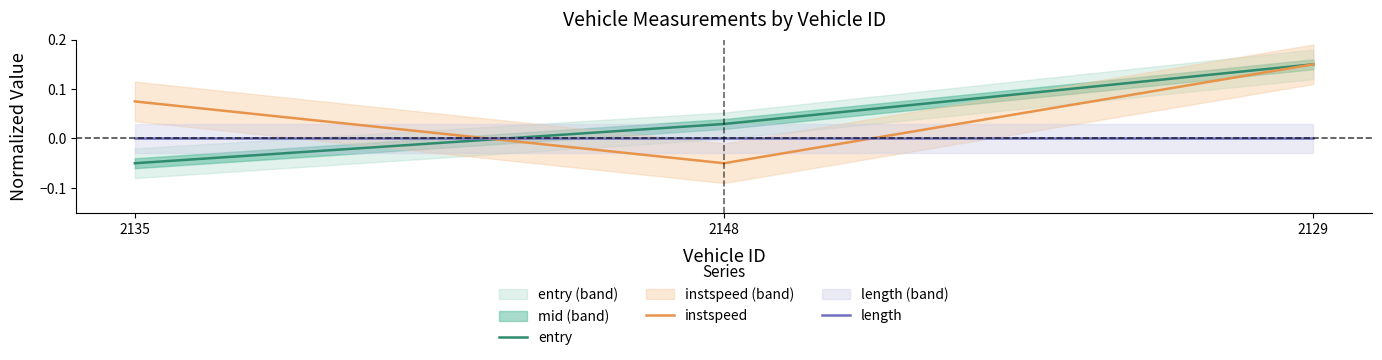

How many lines are shown in the chart?

3